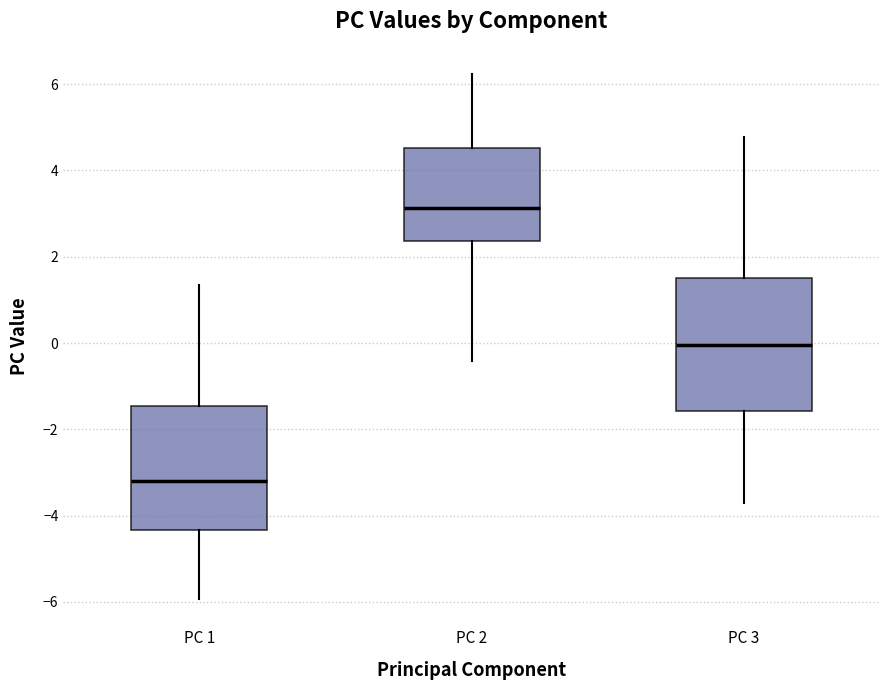

Reading left to right, read every box against the y-axis: the position of its median line, the range the box covers, and the ends of its whiskers. The values are not printed on the chart, so give them approximately, as read against the axis.

PC 1: median -3.2, box -4.4 to -1.4, whiskers -6.0 to 1.4
PC 2: median 3.2, box 2.4 to 4.6, whiskers -0.4 to 6.2
PC 3: median 0.0, box -1.6 to 1.6, whiskers -3.8 to 4.8